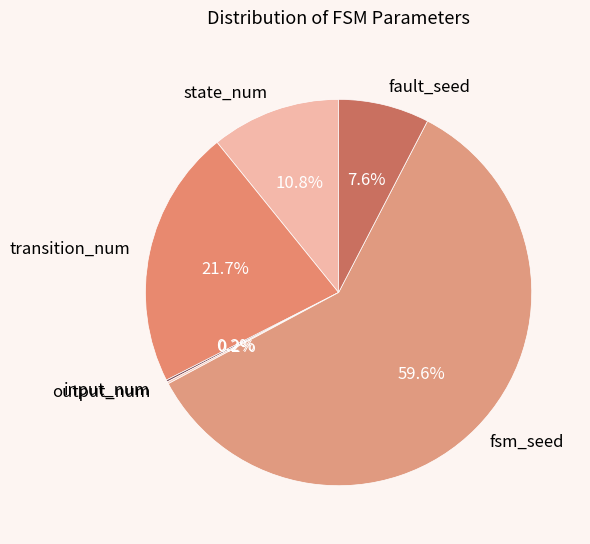

What is the largest slice in the pie chart?

fsm_seed